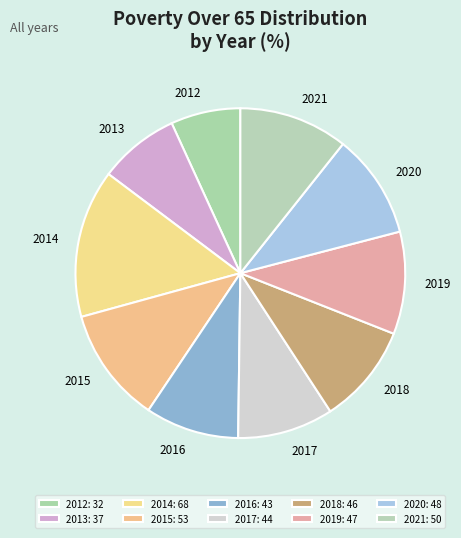

Is the sum of 2017 and 2021 greater than half?

No